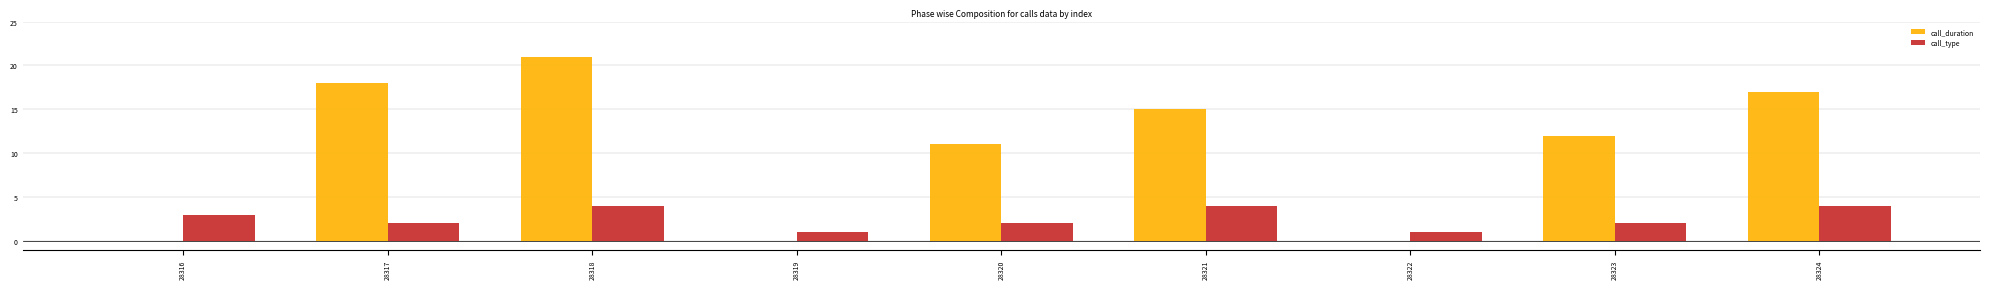

Which category has the highest value across all series?

28318